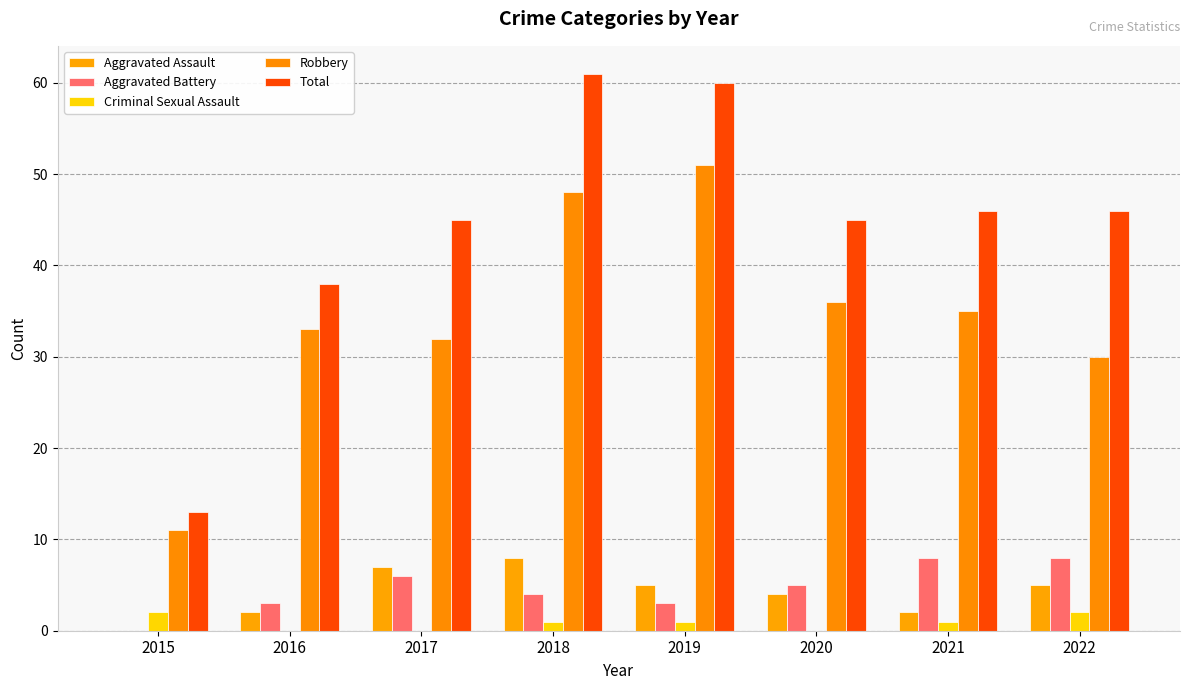

What are all the series names shown in the legend?

Aggravated Assault, Aggravated Battery, Criminal Sexual Assault, Robbery, Total